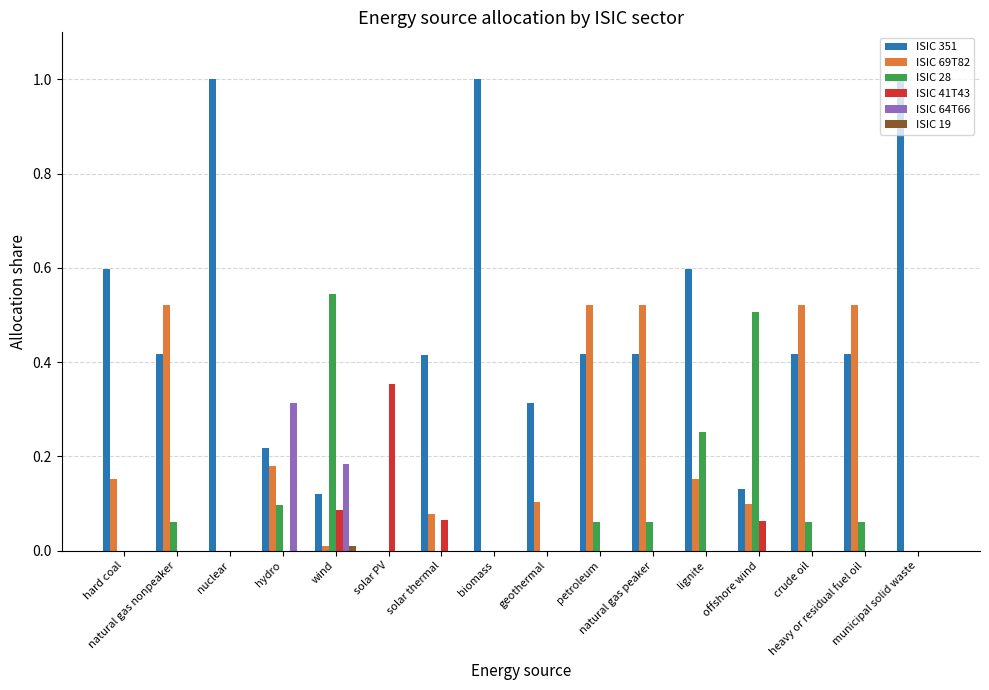

What is the sum of all ISIC 28 values?

1.7